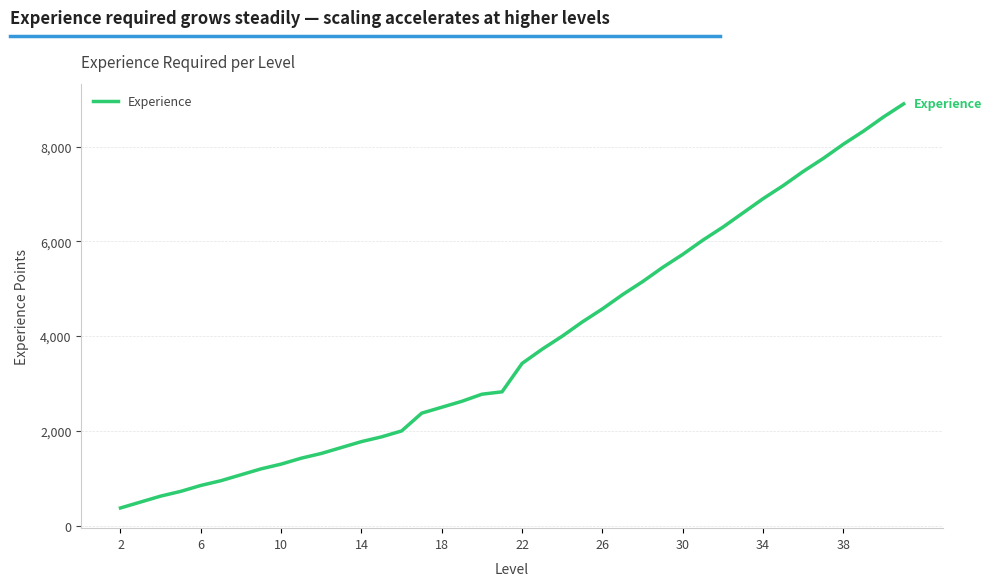

What is the difference between the maximum and minimum values?

8525